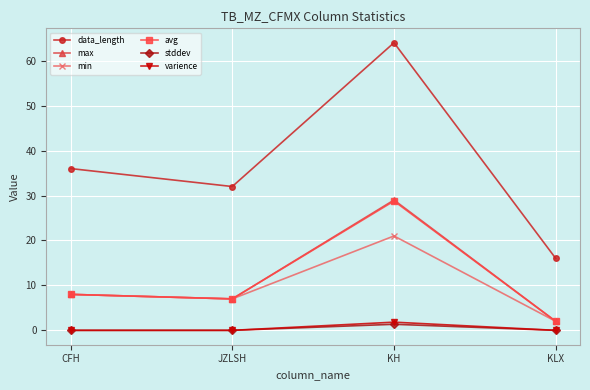

True or false: avg and stddev intersect in this chart.

False